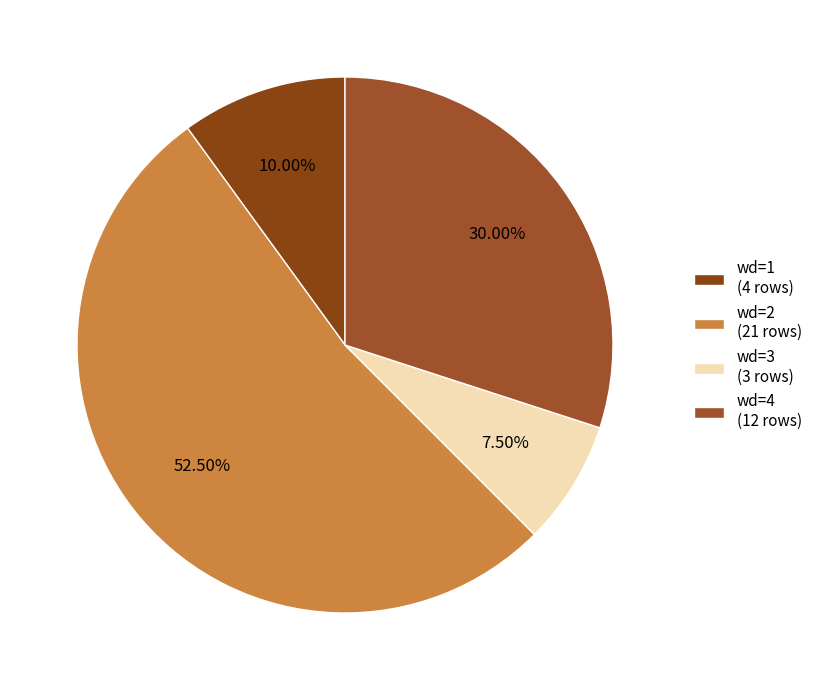

How many segments does this pie chart have?

4